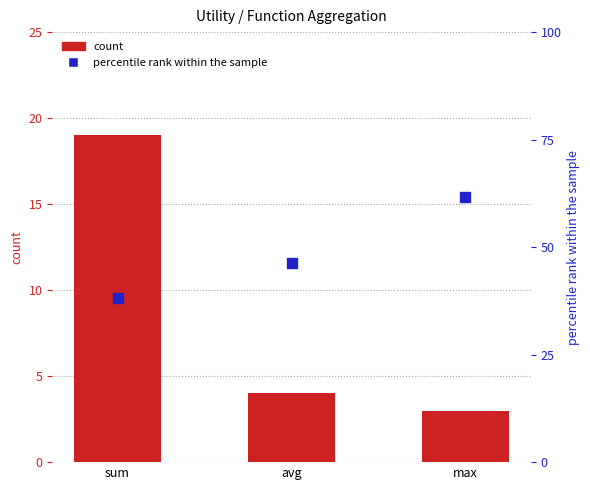

What is the total value across all series at sum?

57.1